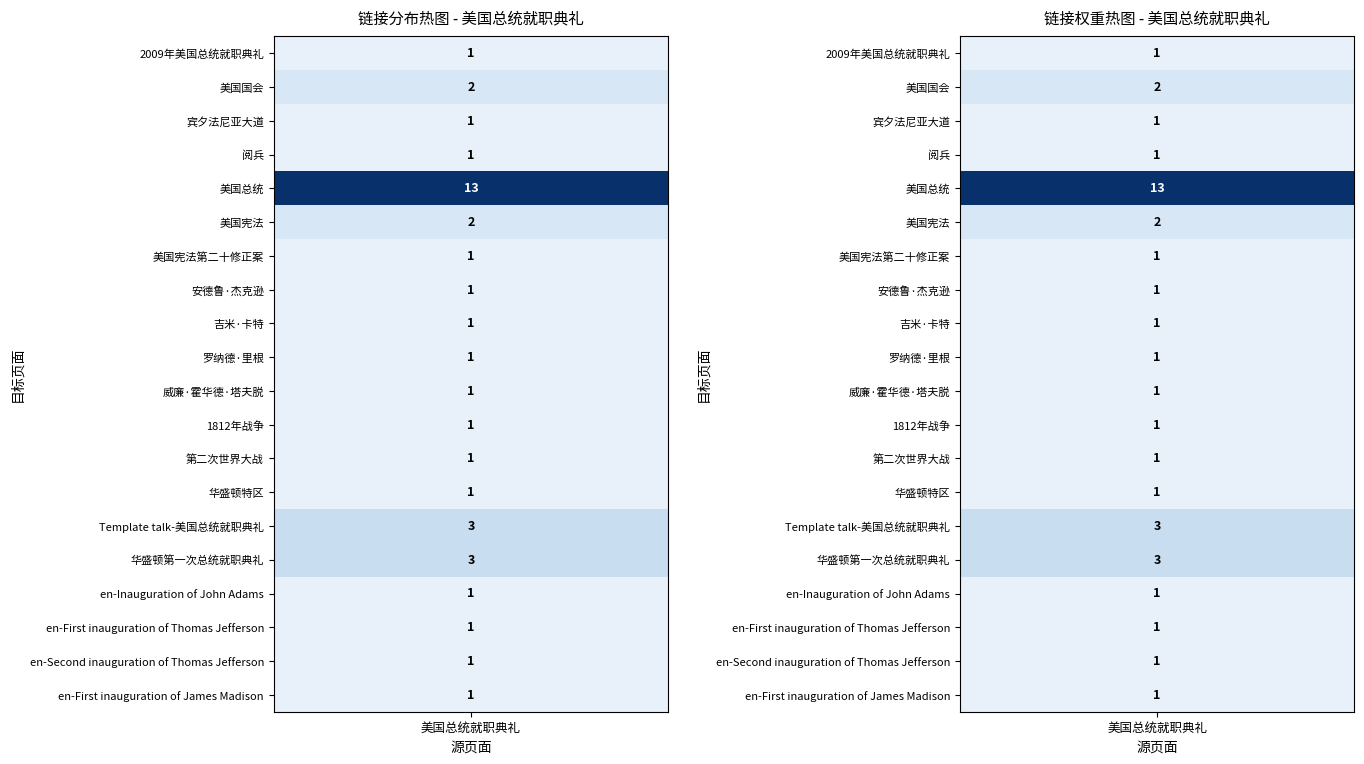

Approximately how many times larger is the value at en-First inauguration of Thomas Jefferson compared to 罗纳德·里根?

1.0